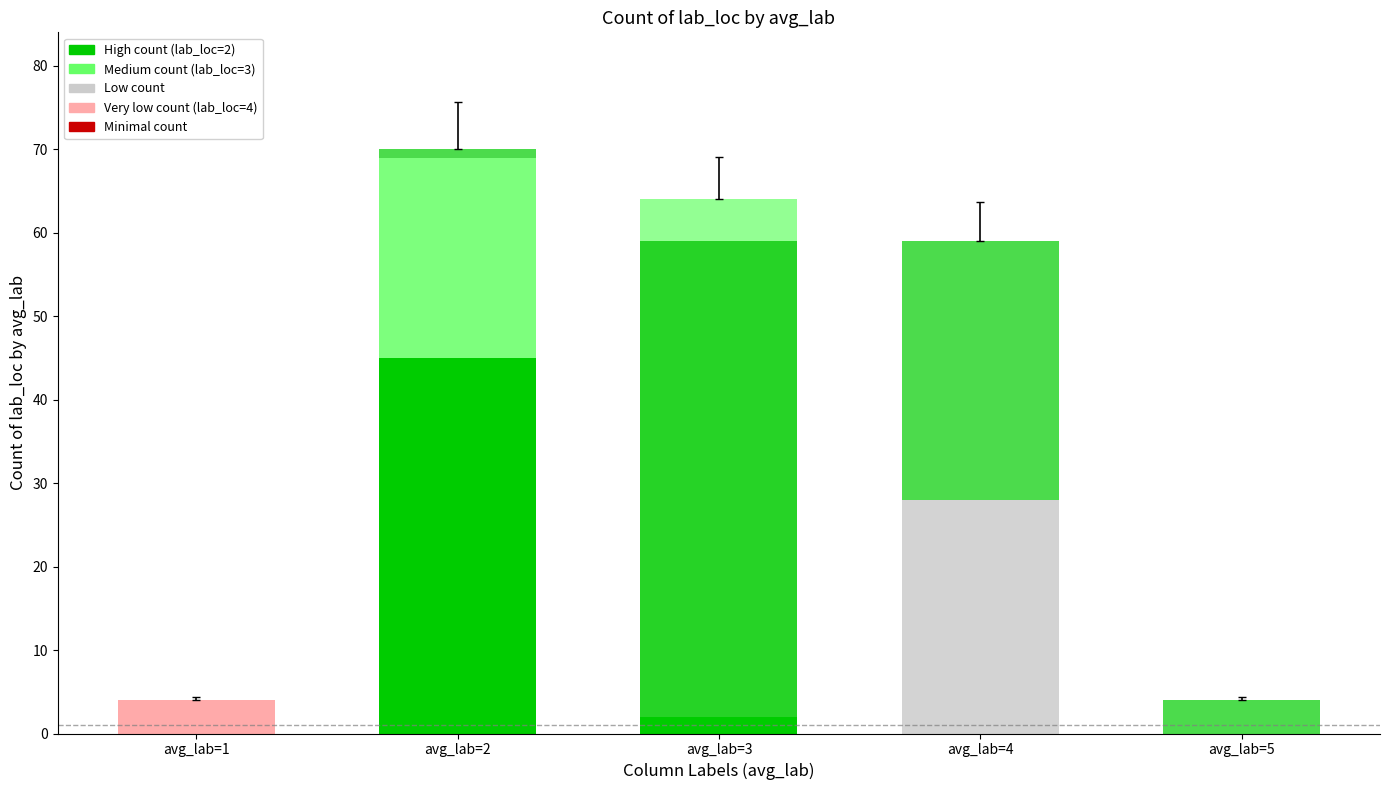

How many distinct data groups are displayed?

3